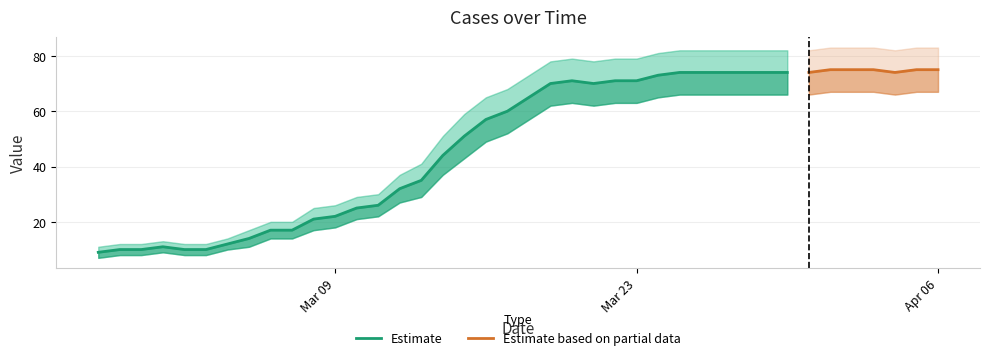

How many interior local valleys does the lower series have?

2